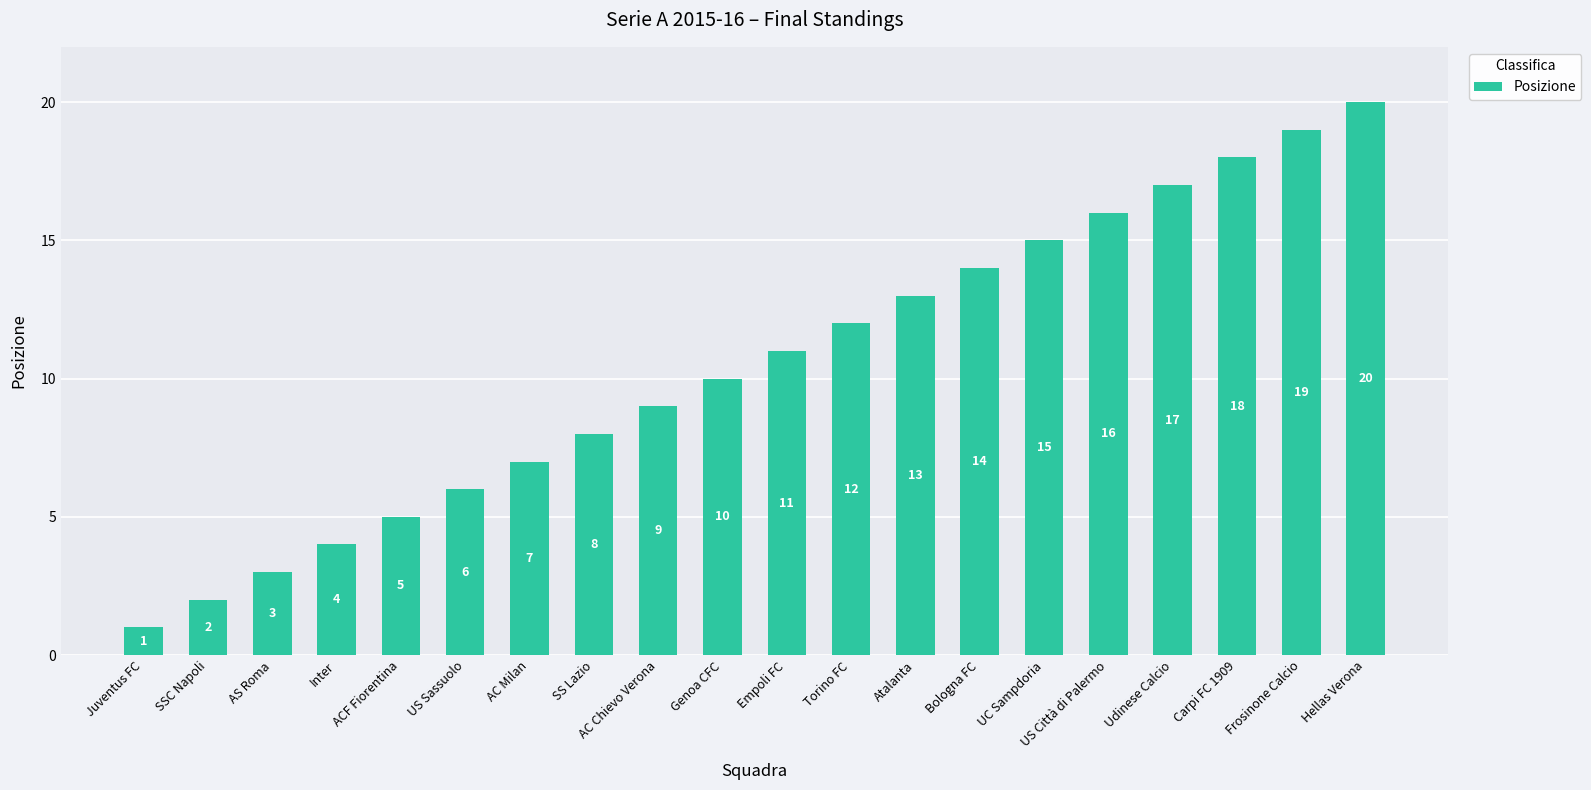

Reading left to right, what are all the values shown in this chart?

1	2	3	4	5	6	7	8	9	10	11	12	13	14	15	16	17	18	19	20